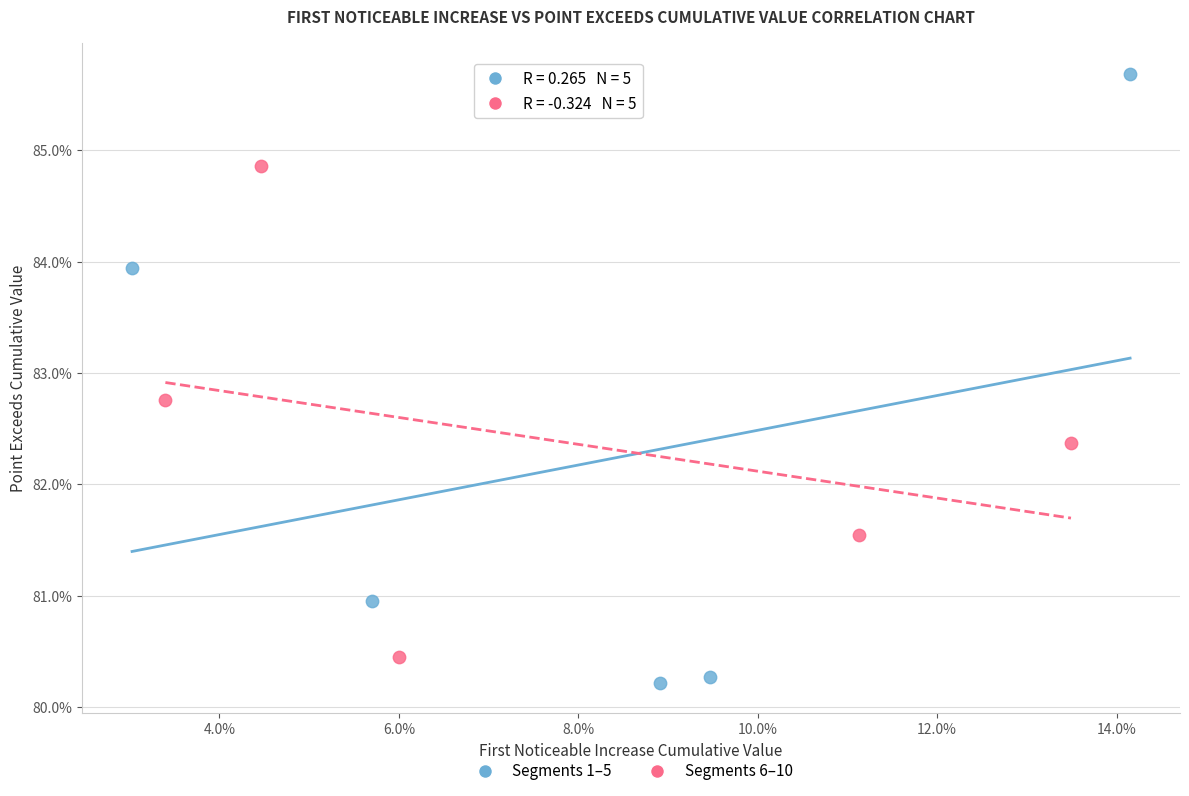

Which series has the largest Y range (max minus min)?

Segments 1–5